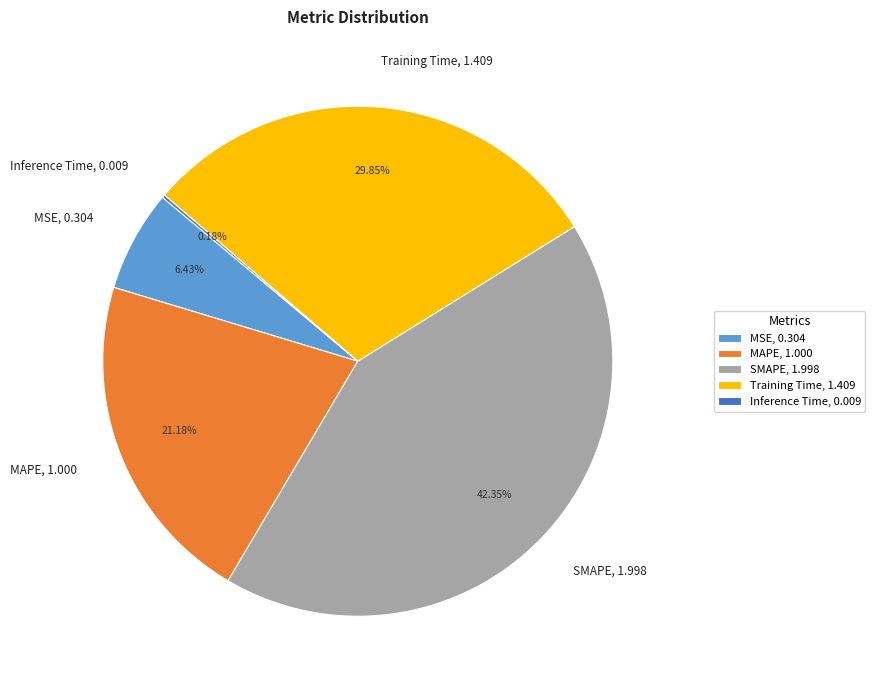

What percentage is the MSE slice, to the nearest percent?

6%